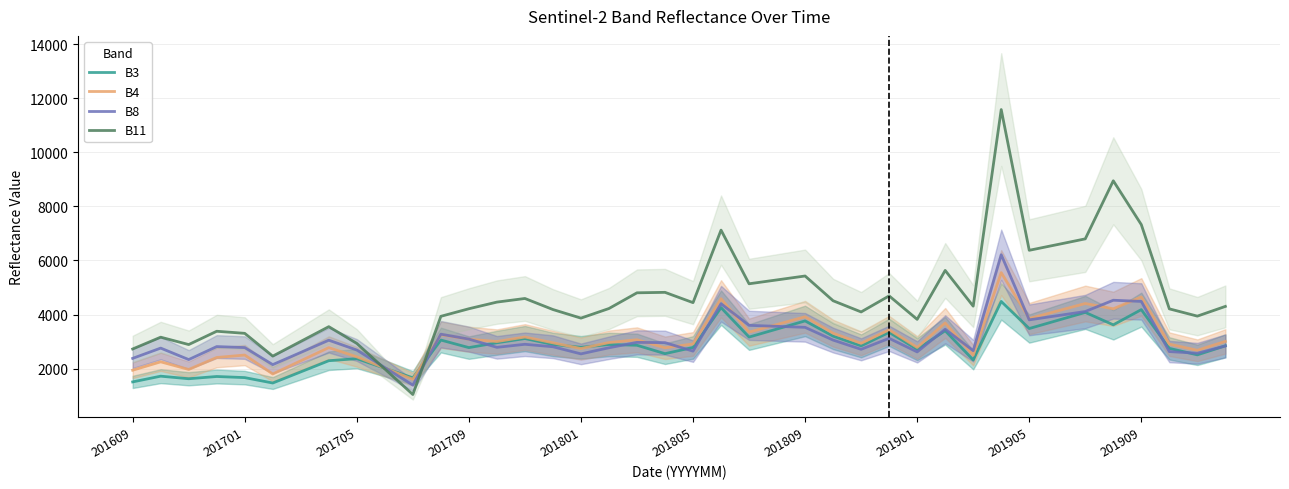

What is the sum of all B3 values?

112753